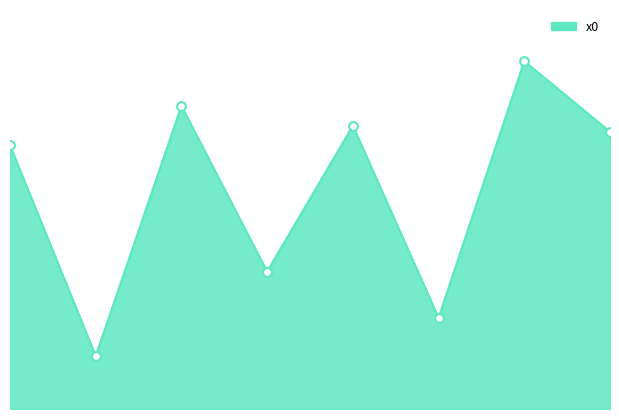

Between 1 and 7, which is larger?

7